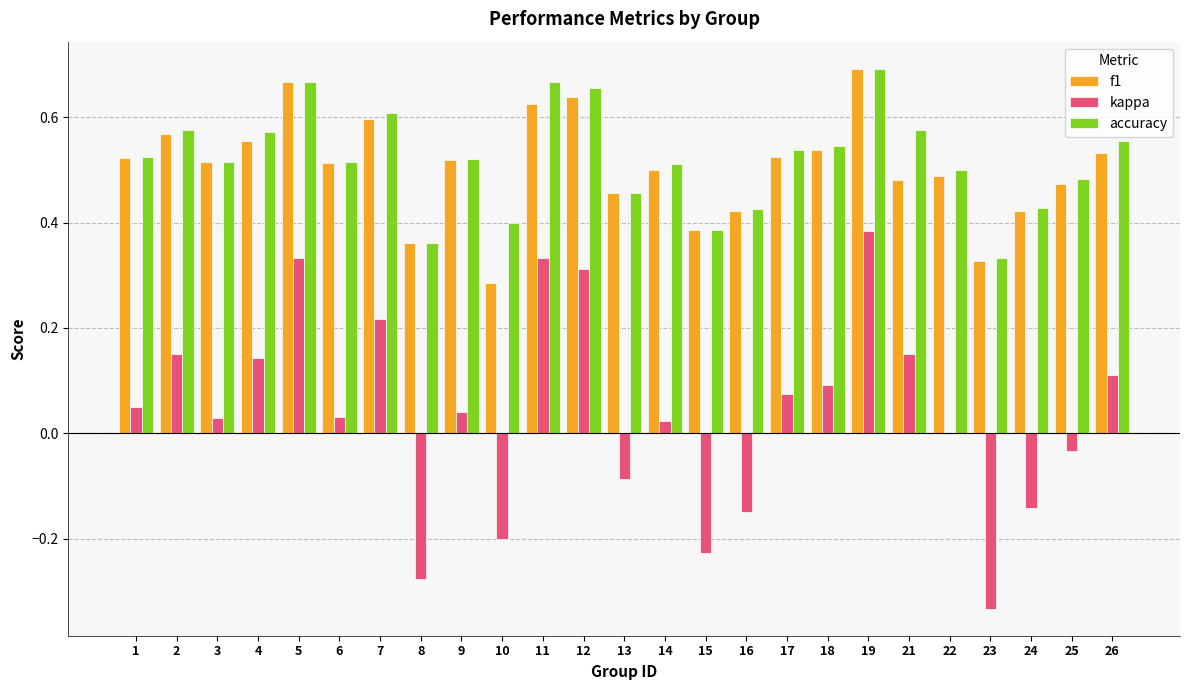

How many groups of bars are there?

25